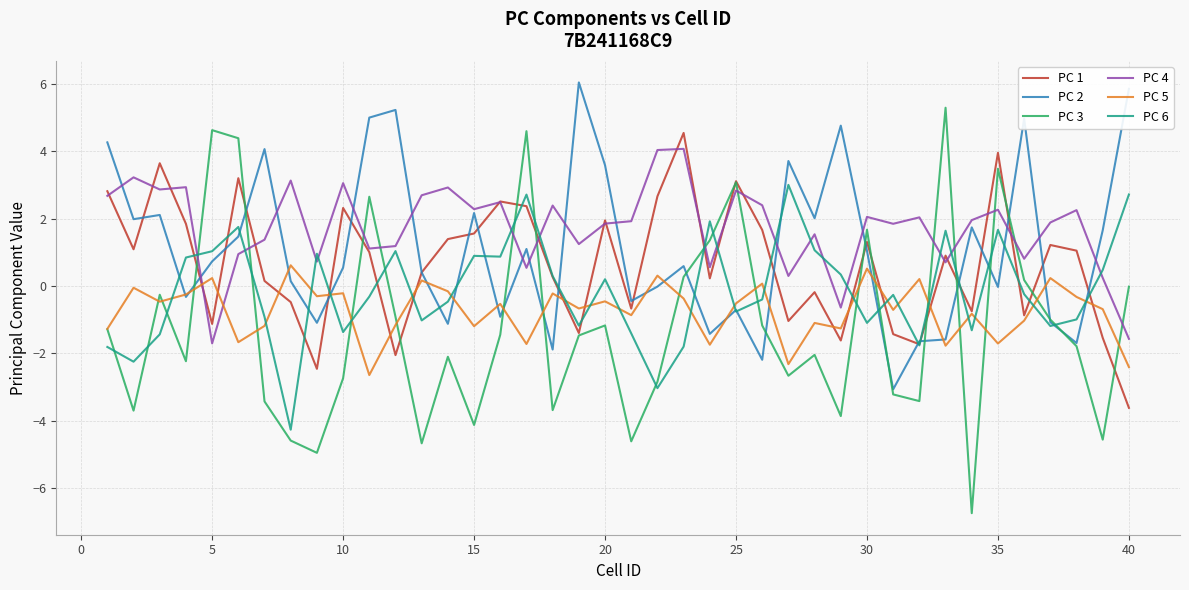

Rank the series by their average value, from lowest to highest.

PC 3, PC 5, PC 6, PC 1, PC 2, PC 4